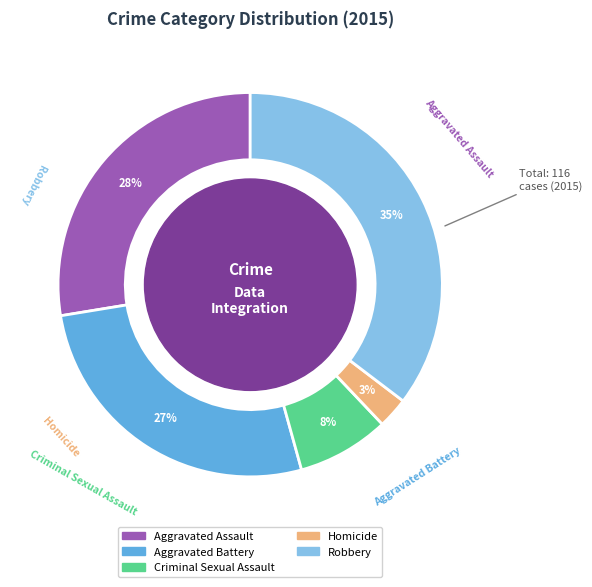

Which category has the smallest portion of the pie?

Homicide